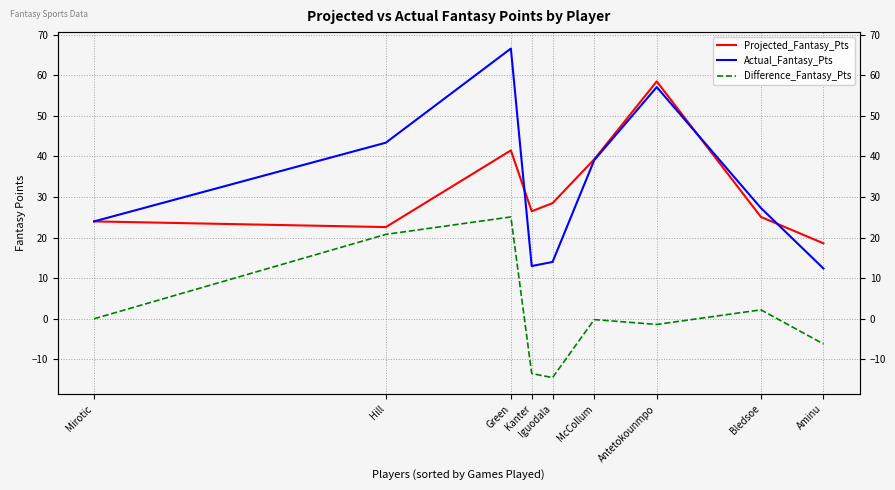

In Actual_Fantasy_Pts, how many points are higher than both neighbors (excluding endpoints)?

2